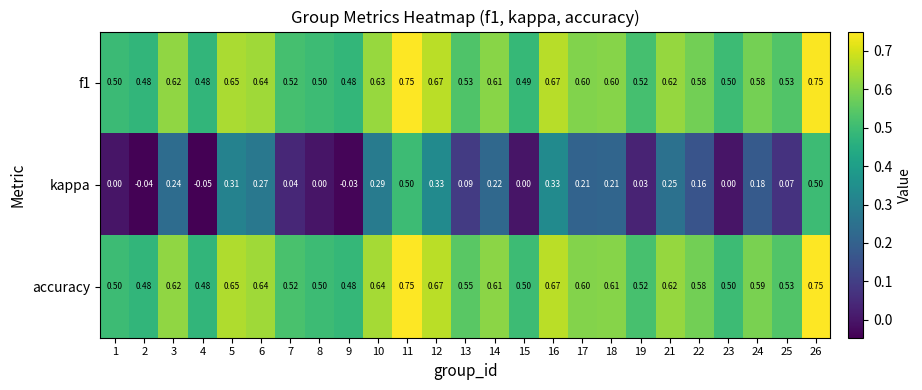

Which series has the largest range (max minus min)?

kappa